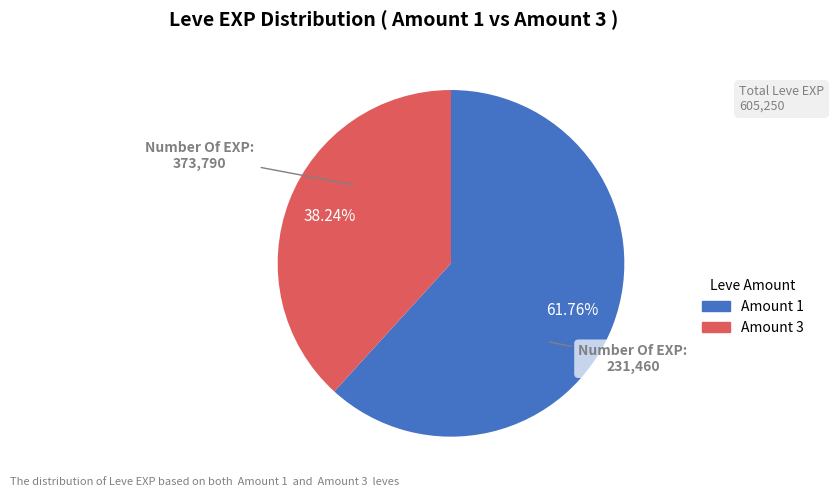

To the nearest percent, what is the average slice percentage?

50%